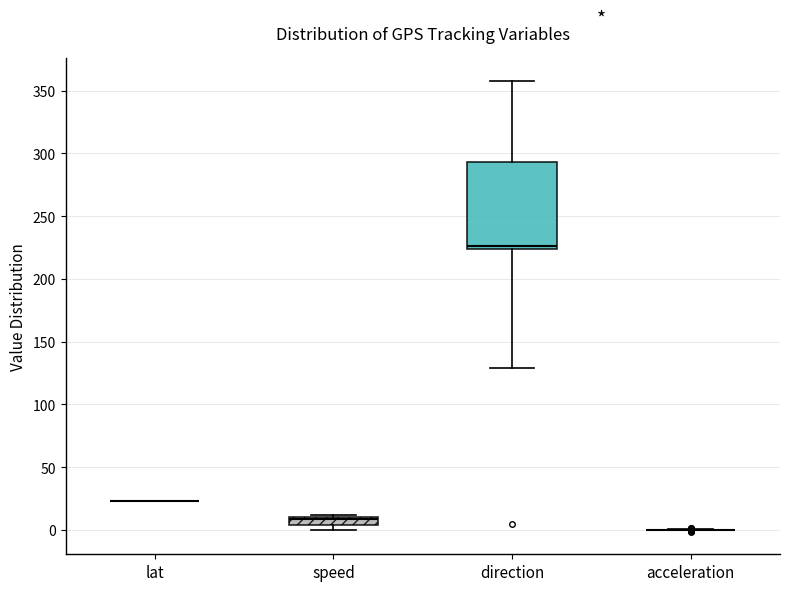

Comparing the boxes themselves (not the whiskers), which one is the tallest?

direction